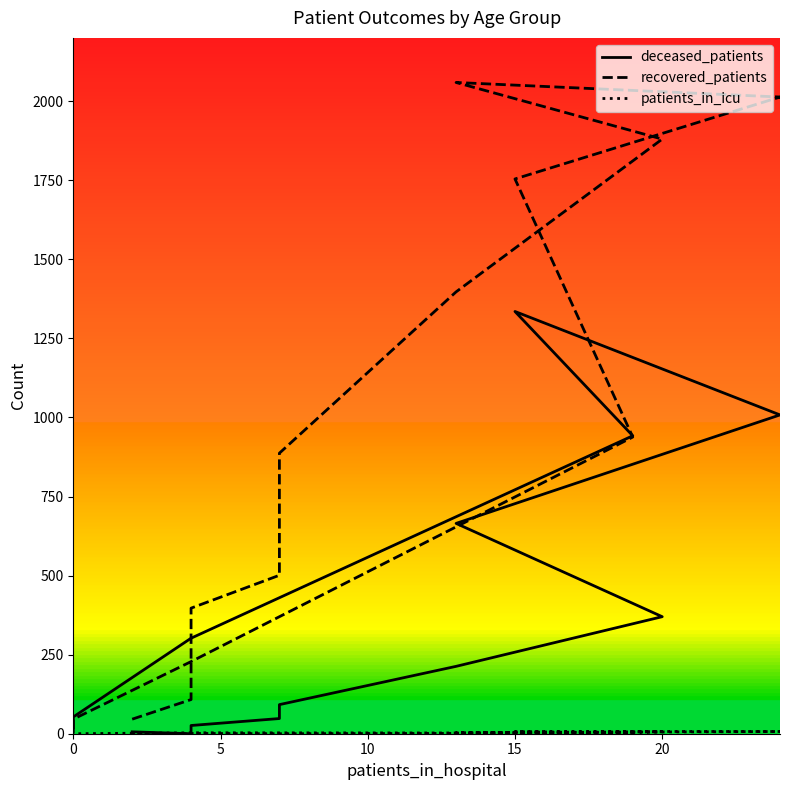

At how many categories does at least one series exceed 2020?

1